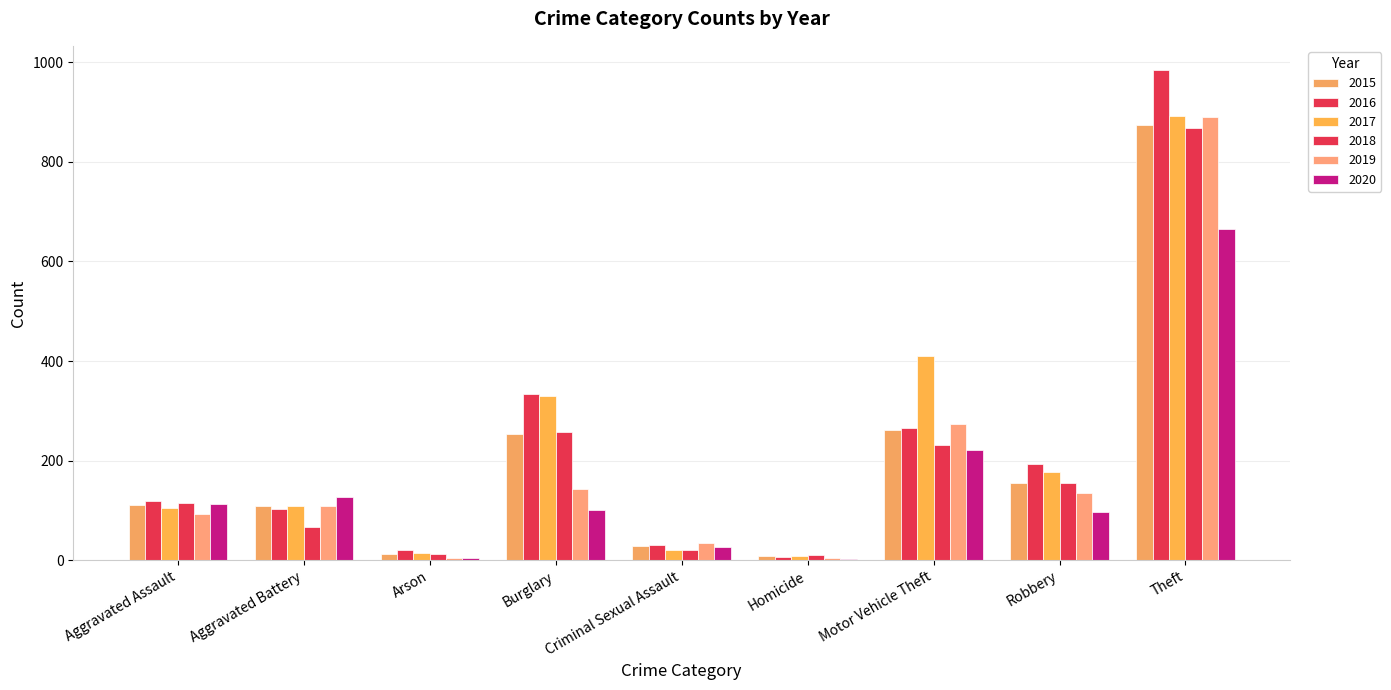

The value of 2020 at Arson is 6. True or false?

False